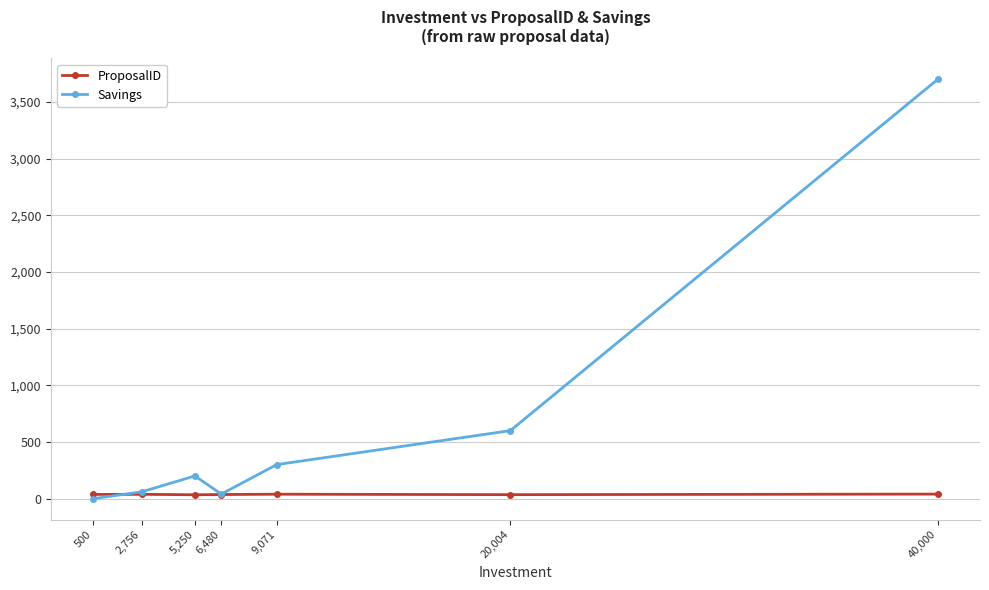

Does the chart have visible grid lines?

Yes